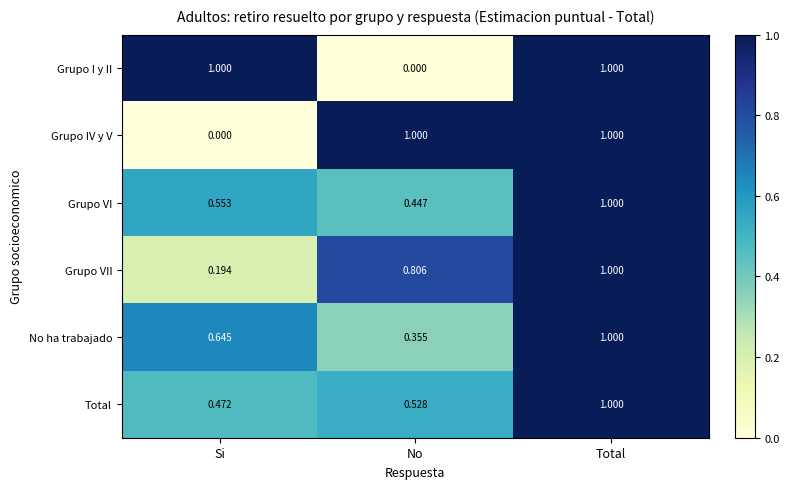

At which label does Grupo VII reach its peak?

Total